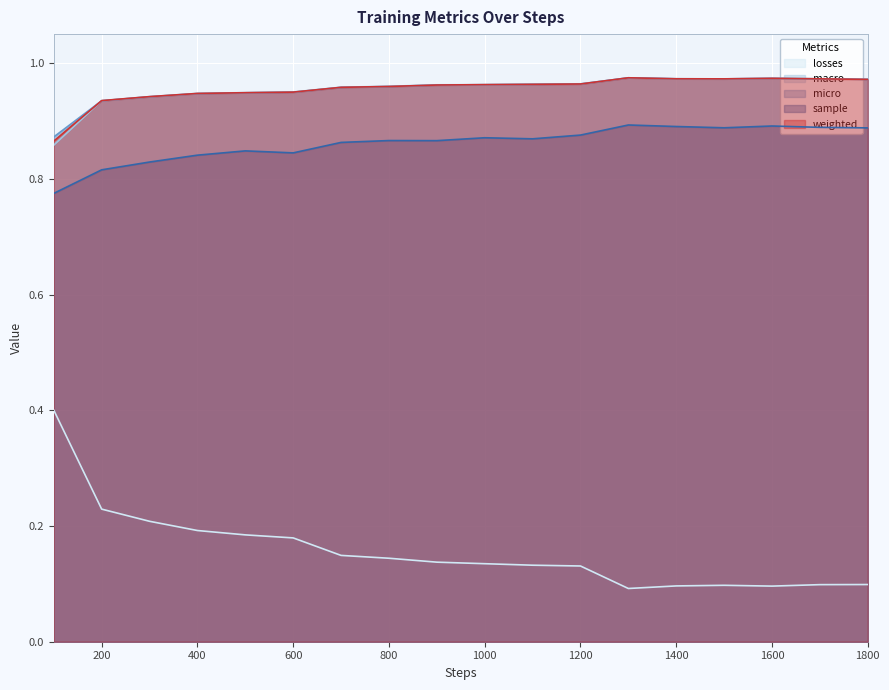

At 700, list the series in order from smallest to largest.

losses, sample, micro, weighted, macro